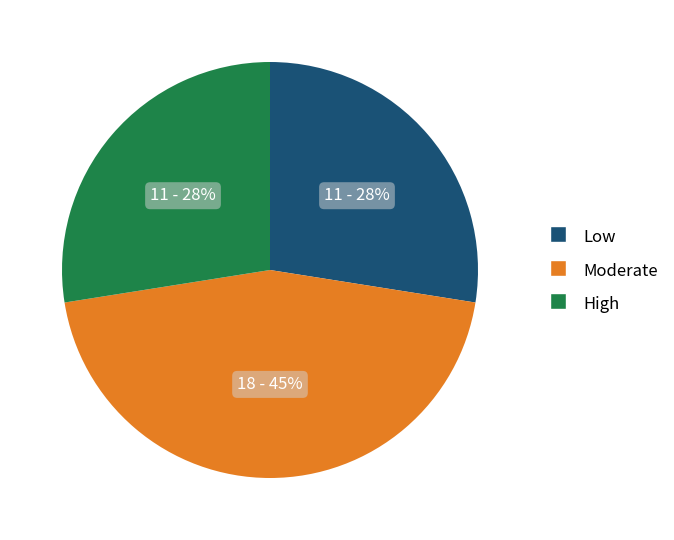

Which category has the biggest portion of the pie?

Moderate